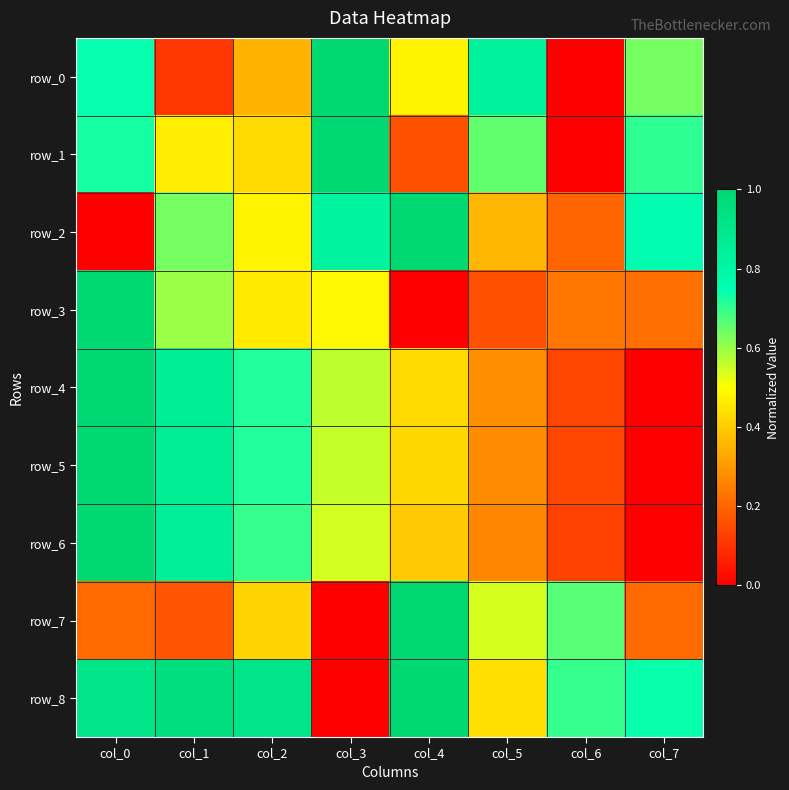

Which series changed the most between col_2 and col_3?

row_8